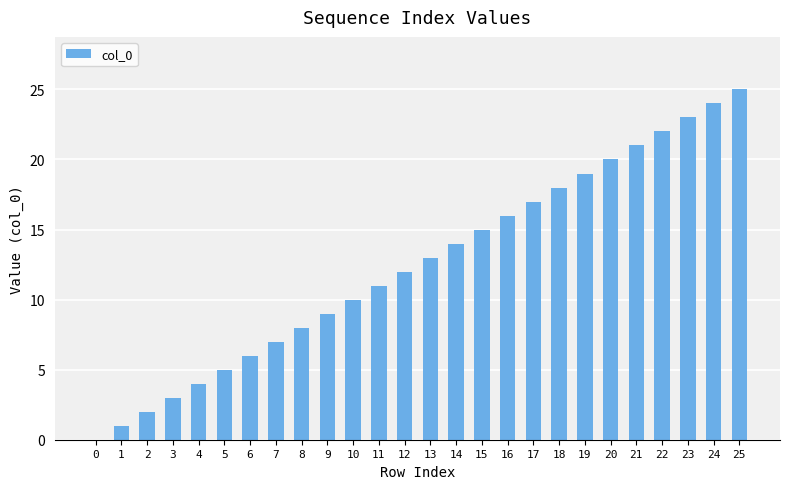

Is it true that the value at 22 is 6?

False